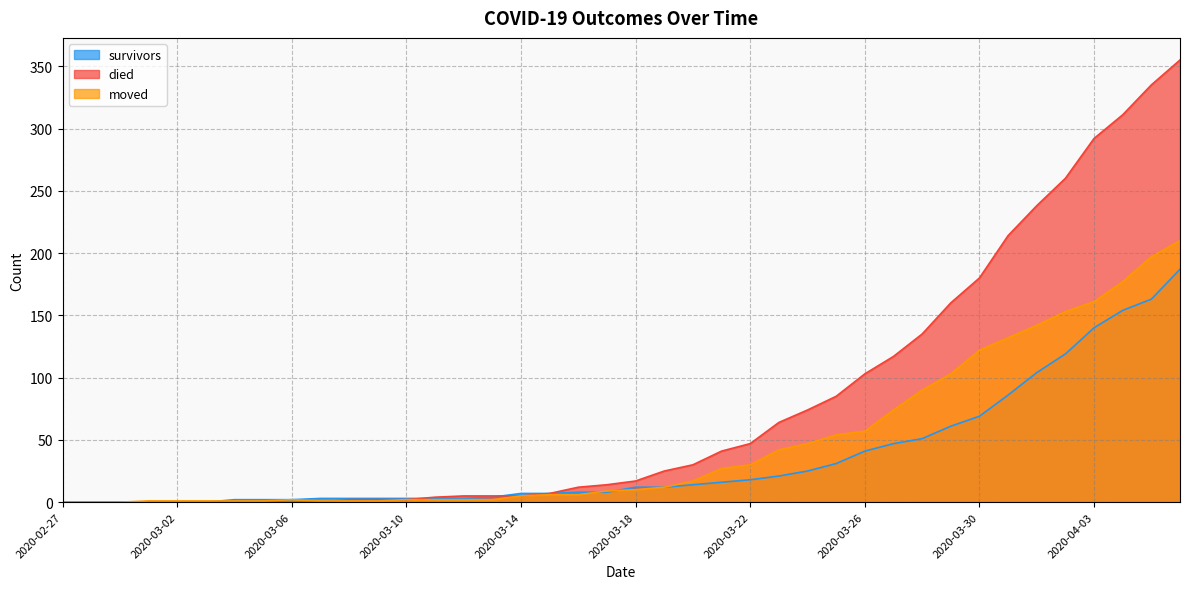

True or false: survivors has more than 0 interior local peaks.

False